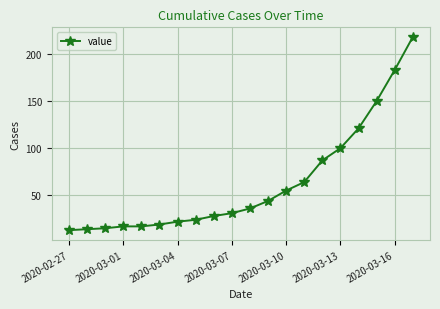

What is the greatest value displayed?

218